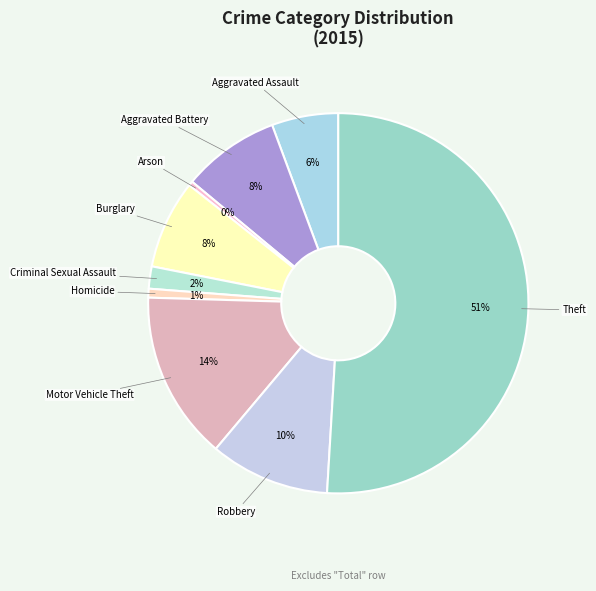

How many segments does this pie chart have?

9